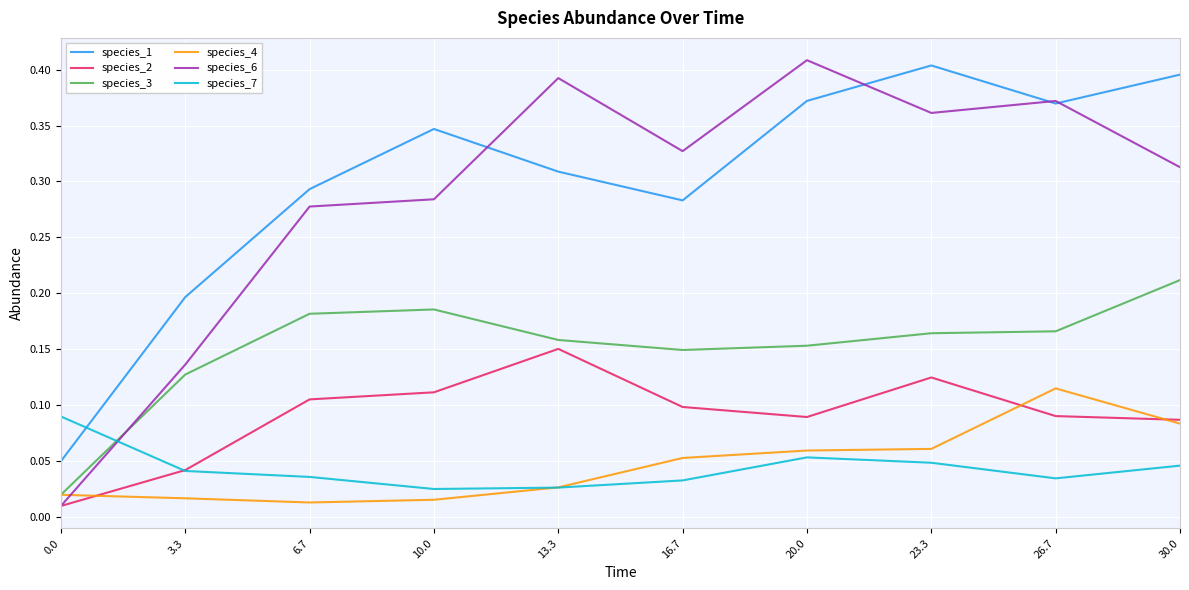

The species_2 series shows 0.0 at 6.7. True or false?

False